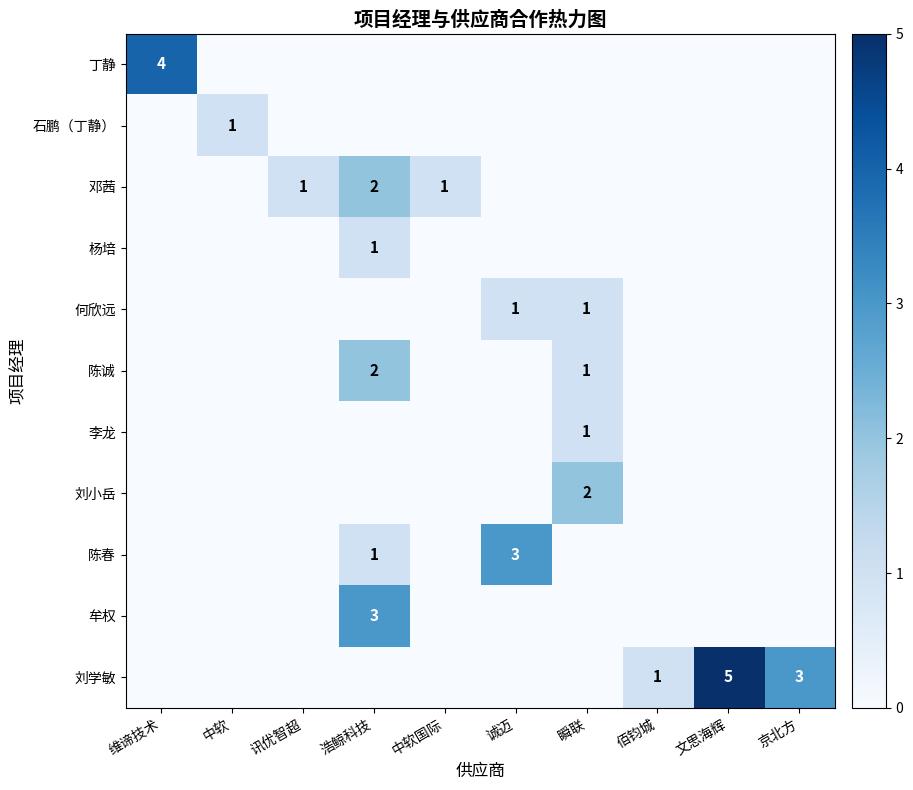

What is the sum of the 邓茜 values at 中软 and 中软国际?

1